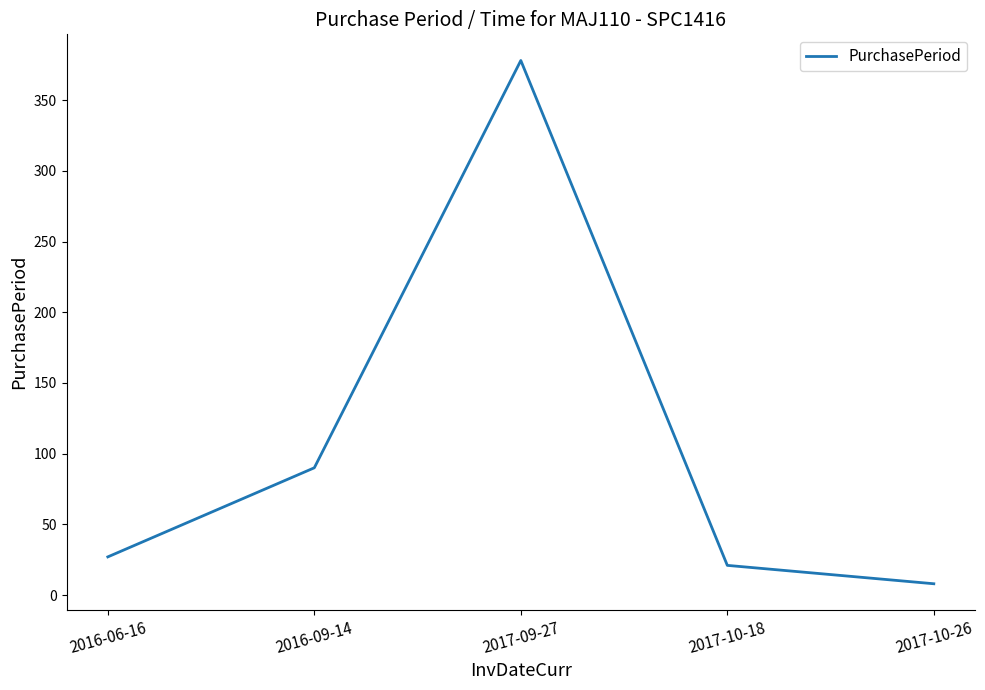

What is the change in value from 2016-06-16 to 2016-09-14?

+63